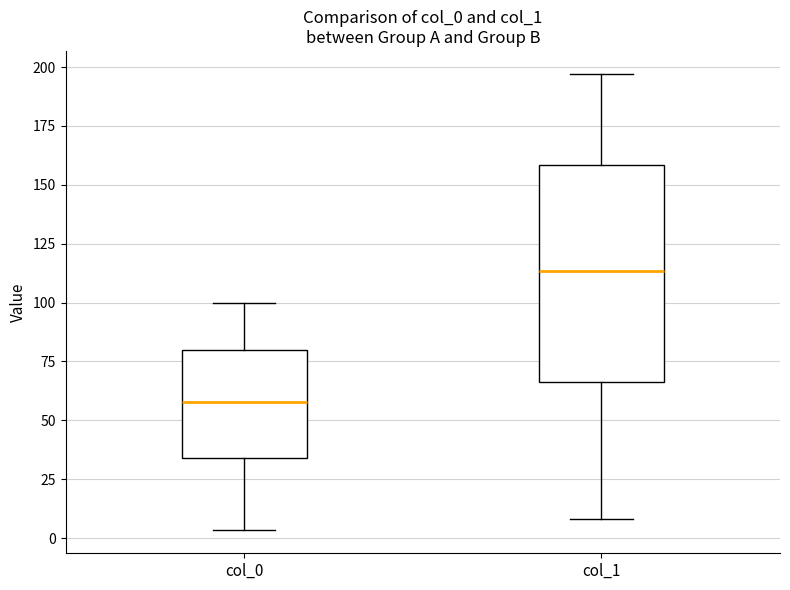

Which box's median line is the lowest?

col_0